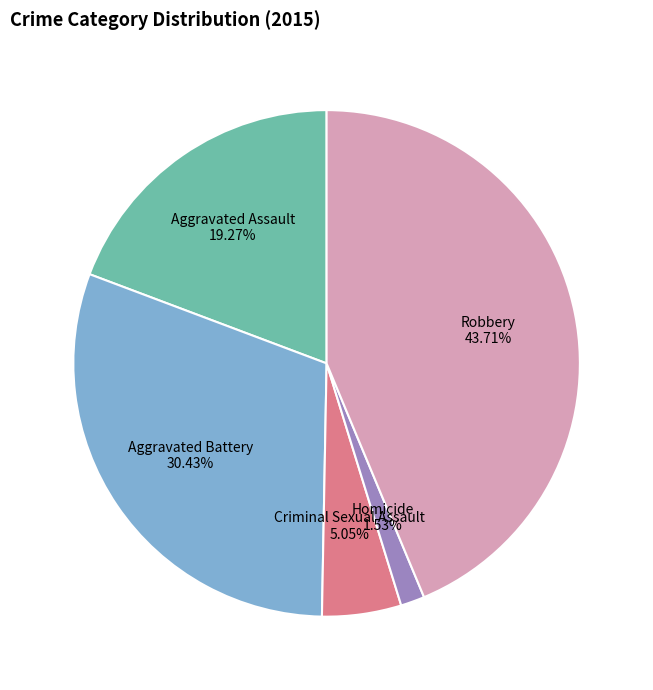

Rank the categories by value from lowest to highest.

Homicide, Criminal Sexual Assault, Aggravated Assault, Aggravated Battery, Robbery